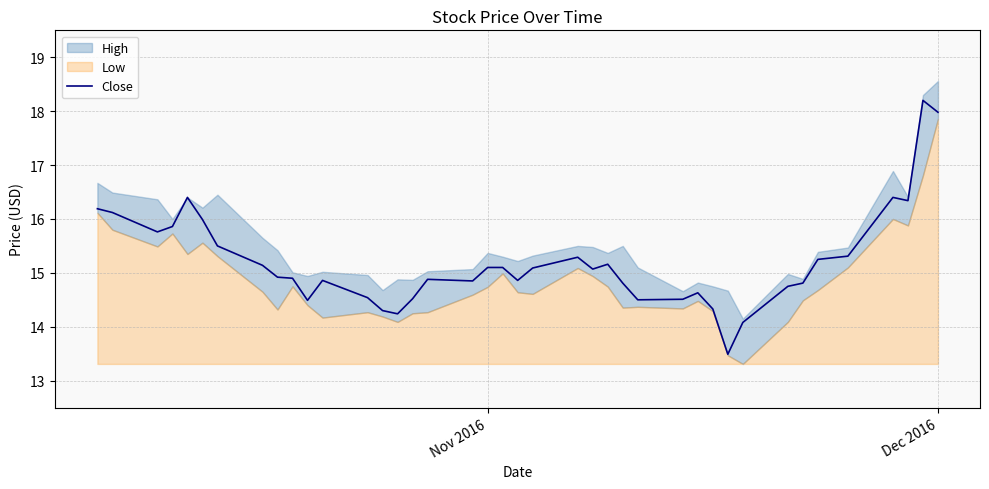

The value of Close at Dec 2016 is 18.0. True or false?

True